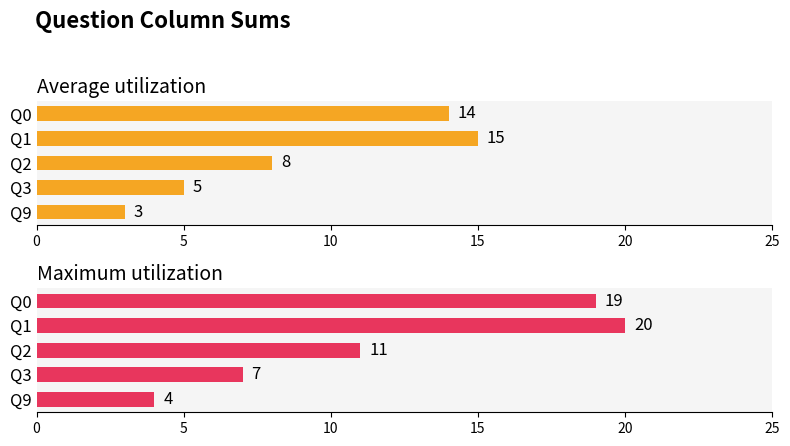

Reading left to right, what are all the values shown in this chart?

Average utilization: 14	15	8	5	3
Maximum utilization: 19	20	11	7	4